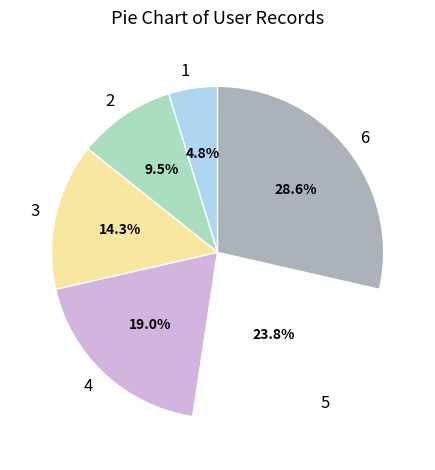

Does 5 account for over 50% of the chart?

No